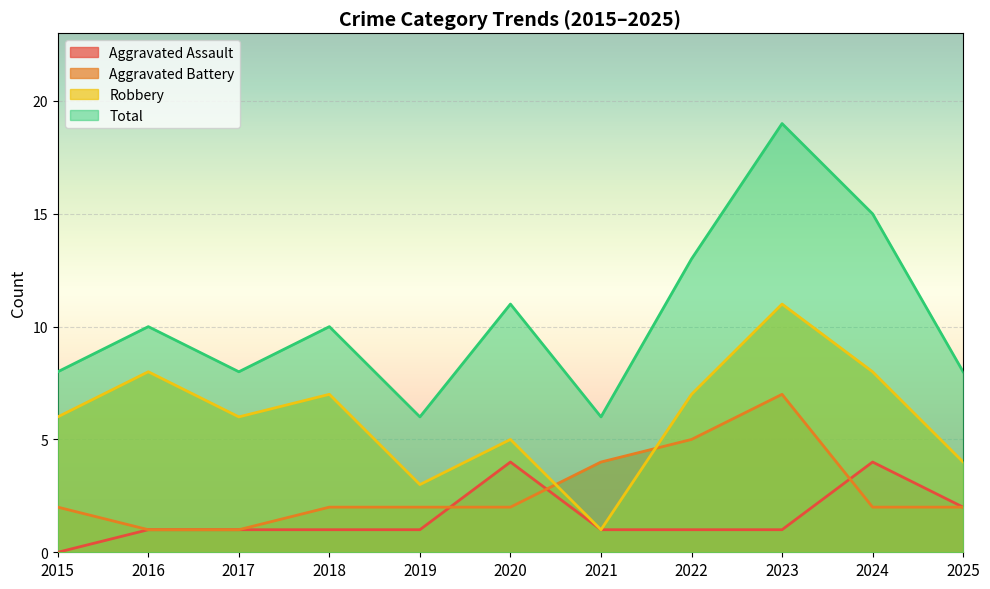

Rank the series by their maximum value, from highest to lowest.

Total, Robbery, Aggravated Battery, Aggravated Assault